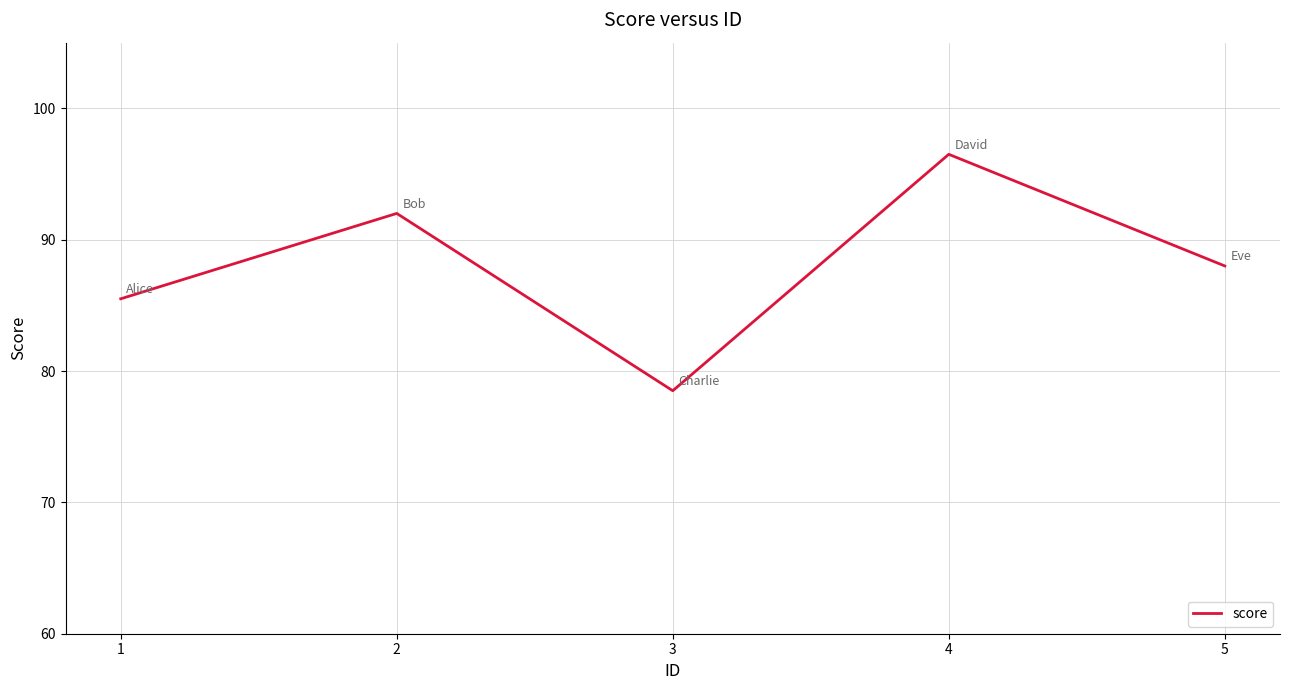

How many lines are shown in the chart?

1